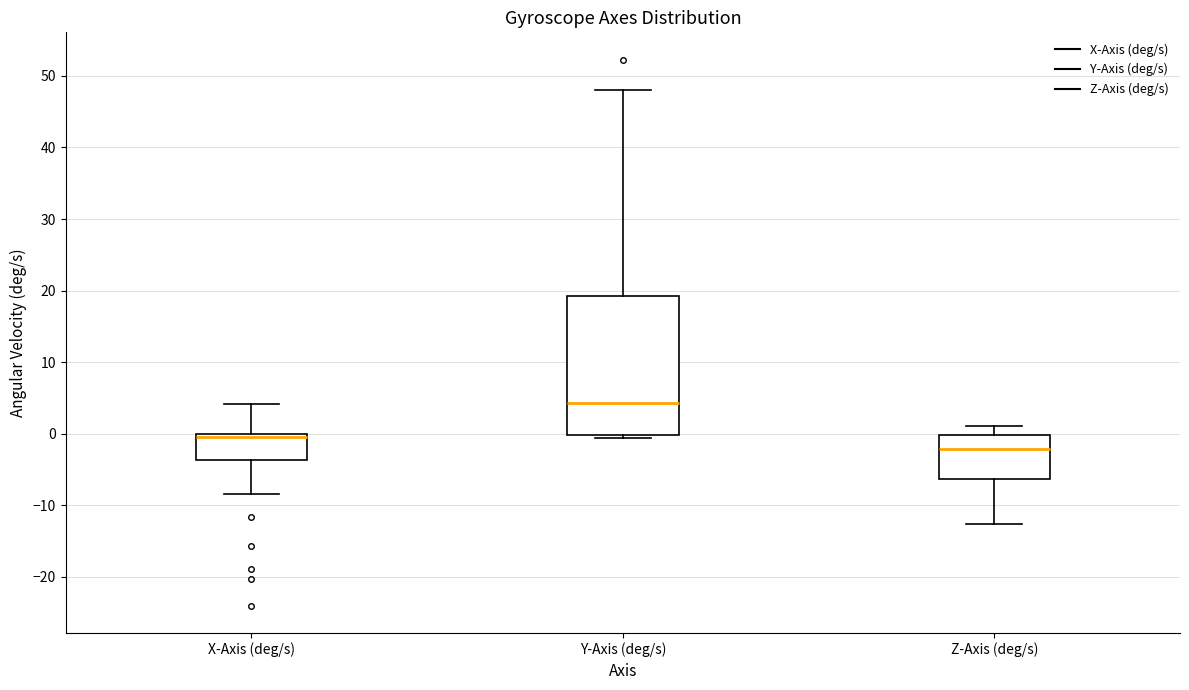

Reading left to right, transcribe this box plot: for each box, give where its median line is, the range the box spans, and where its two whiskers end, as read against the y-axis. The values are not printed on the chart, so give them approximately, as read against the axis.

X-Axis (deg/s): median 0 (just below the box's upper edge), box -4 to 0, whiskers -8 to 4
Y-Axis (deg/s): median 4, box 0 to 19, whiskers -1 to 48
Z-Axis (deg/s): median -2, box -6 to 0, whiskers -13 to 1